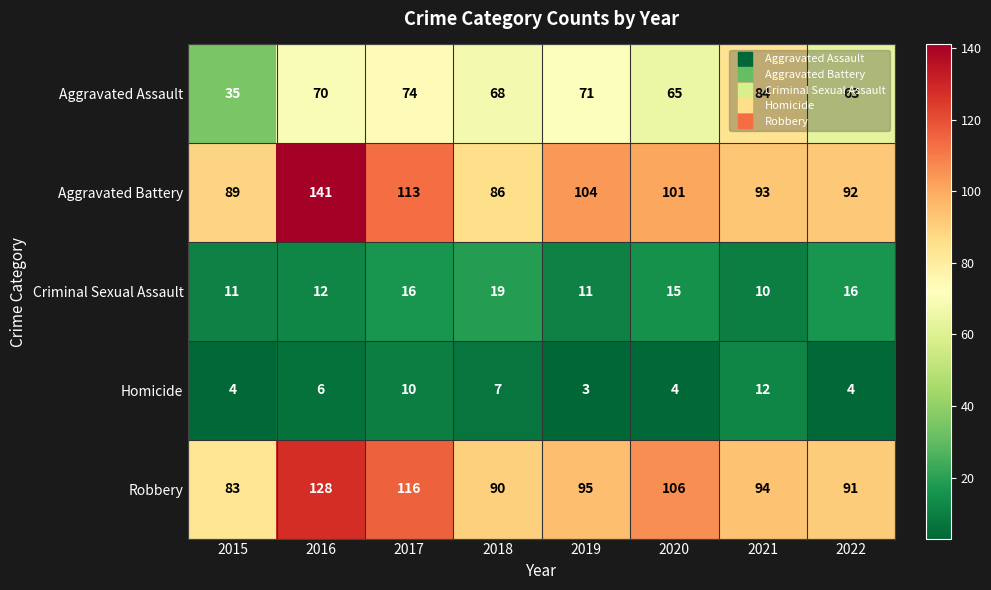

What is the approximate value of Aggravated Assault at 2022, to the nearest 10?

60